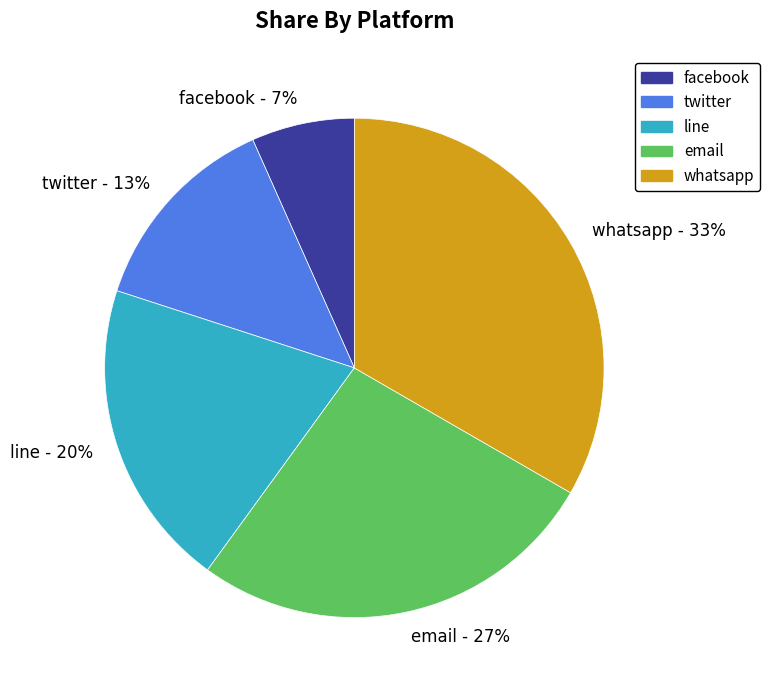

Is it true that line is 30% of the pie?

False